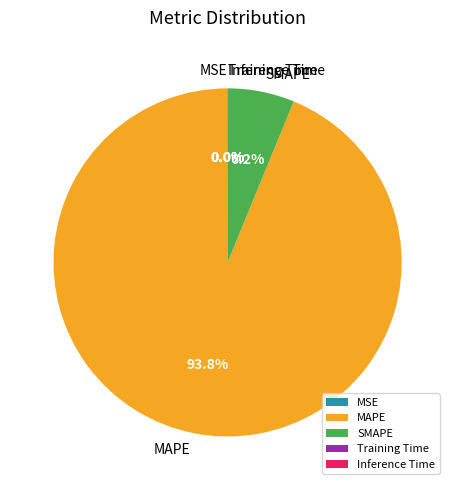

What is the majority slice?

MAPE